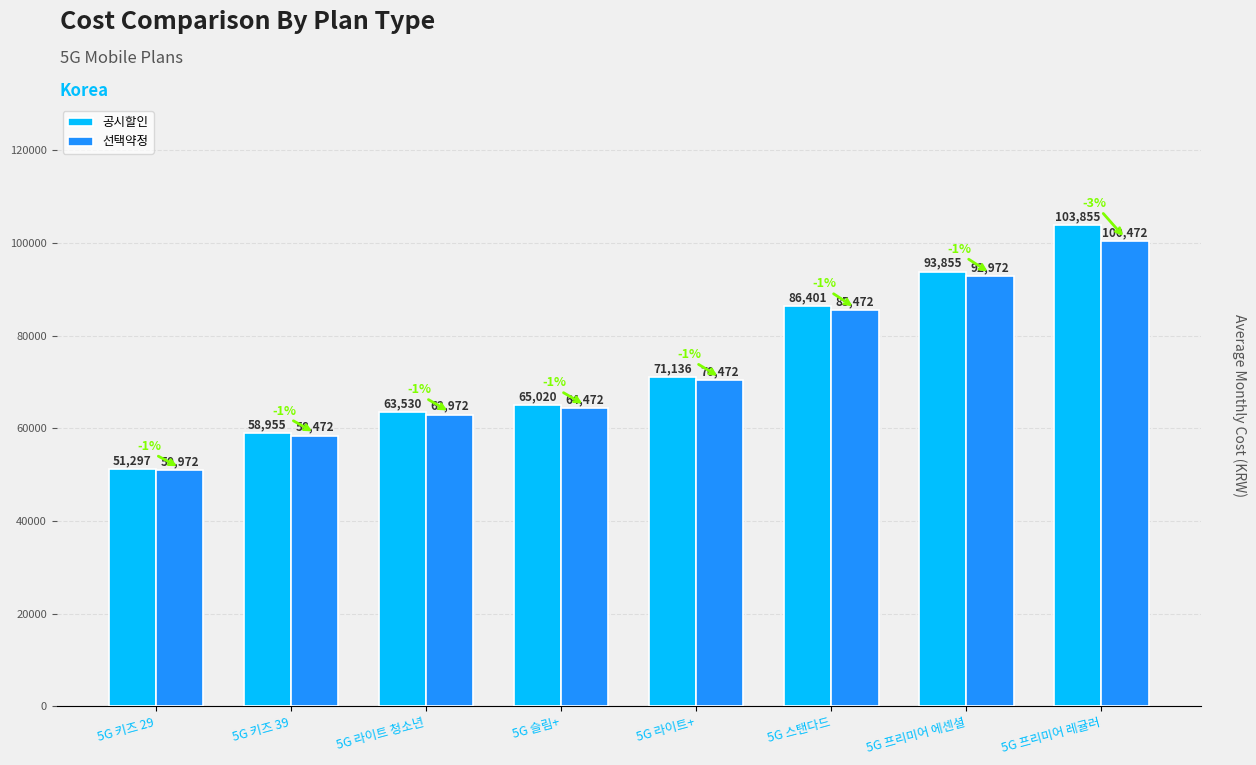

At 5G 프리미어 에센셜, list the series in order from smallest to largest.

선택약정, 공시할인